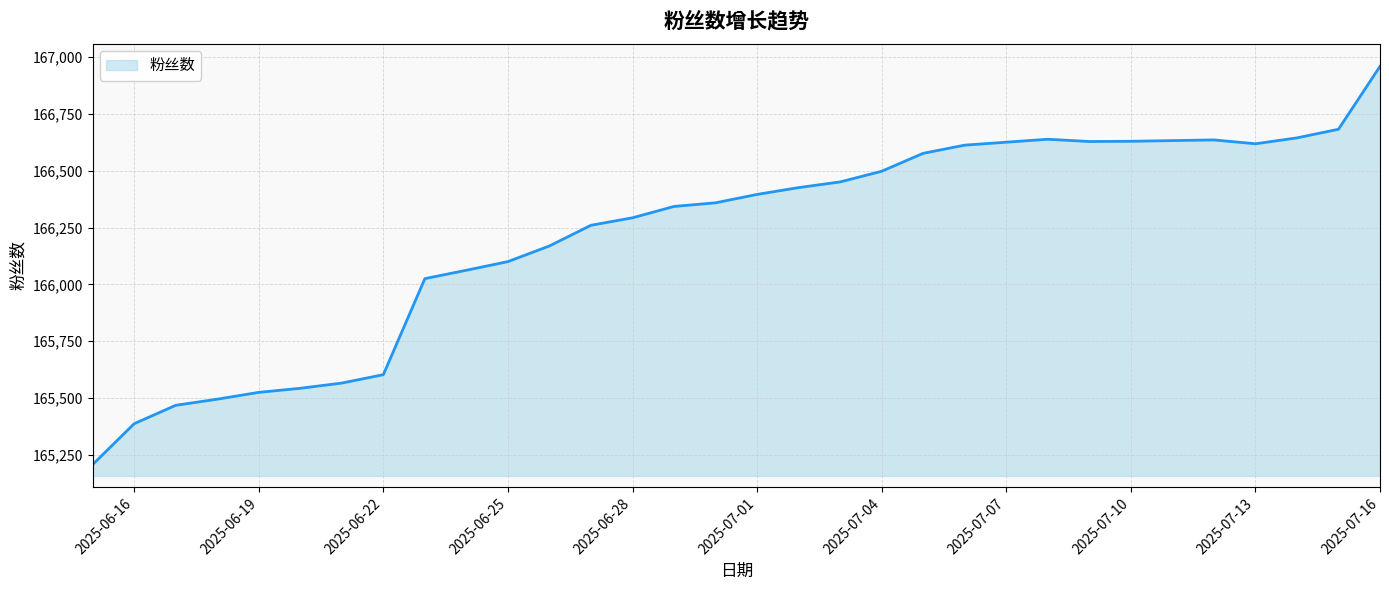

What is the maximum value shown in the chart?

166960